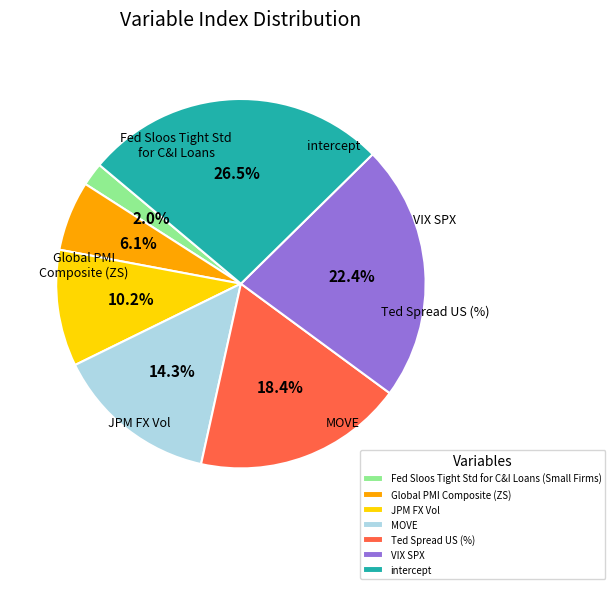

Approximately how many times larger is the value at JPM FX Vol compared to Ted Spread US (%)?

0.6